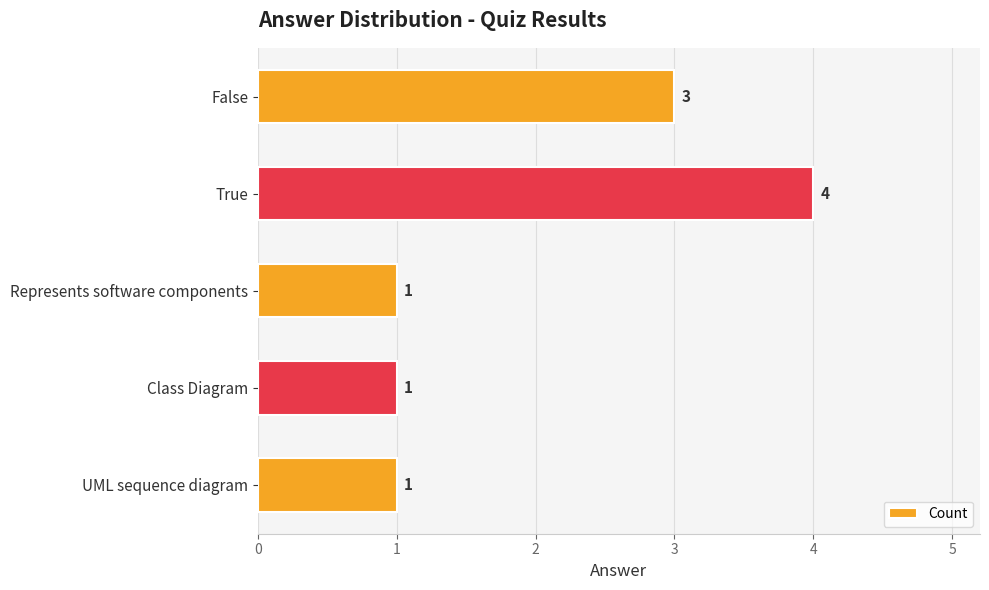

Are the bars horizontal?

Yes